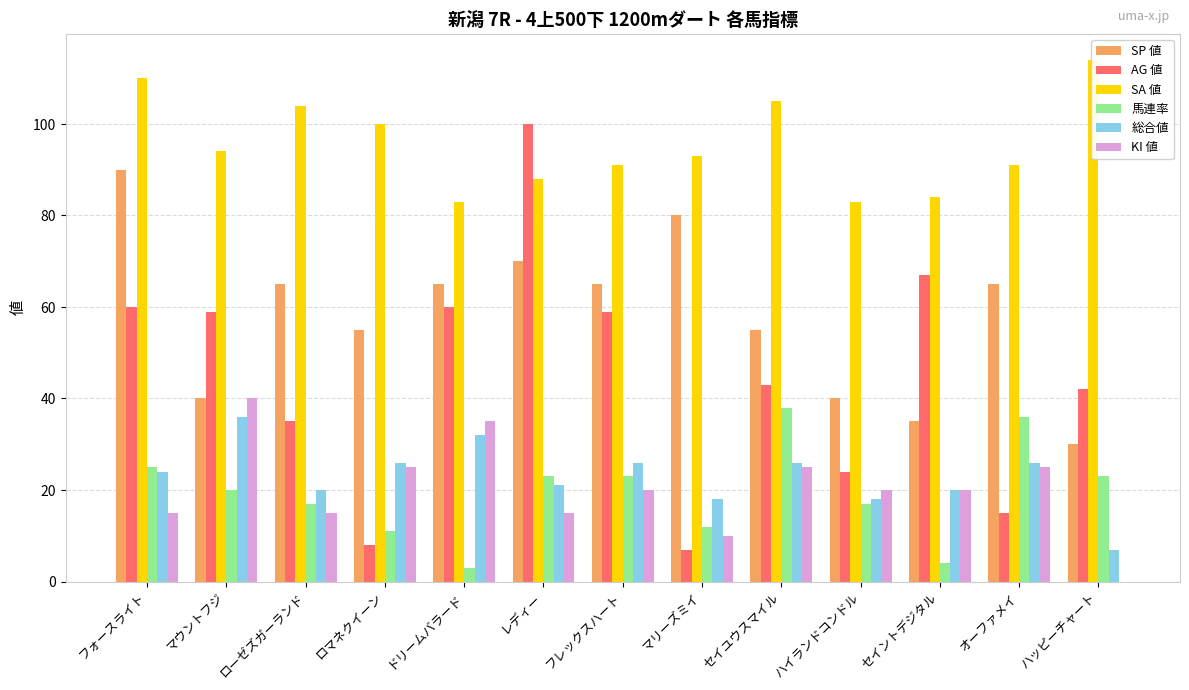

Reading left to right, extract all data points from this chart.

SP 値: フォースライト=90	マウントフジ=40	ローゼズガーランド=65	ロマネクイーン=55	ドリームバラード=65	レディー=70	フレックスハート=65	マリーズミイ=80	セイユウスマイル=55	ハイランドコンドル=40	セイントデジタル=35	オーファメイ=65	ハッピーチャート=30
AG 値: フォースライト=60	マウントフジ=59	ローゼズガーランド=35	ロマネクイーン=8	ドリームバラード=60	レディー=100	フレックスハート=59	マリーズミイ=7	セイユウスマイル=43	ハイランドコンドル=24	セイントデジタル=67	オーファメイ=15	ハッピーチャート=42
SA 値: フォースライト=110	マウントフジ=94	ローゼズガーランド=104	ロマネクイーン=100	ドリームバラード=83	レディー=88	フレックスハート=91	マリーズミイ=93	セイユウスマイル=105	ハイランドコンドル=83	セイントデジタル=84	オーファメイ=91	ハッピーチャート=114
馬連率: フォースライト=25	マウントフジ=20	ローゼズガーランド=17	ロマネクイーン=11	ドリームバラード=3	レディー=23	フレックスハート=23	マリーズミイ=12	セイユウスマイル=38	ハイランドコンドル=17	セイントデジタル=4	オーファメイ=36	ハッピーチャート=23
総合値: フォースライト=24	マウントフジ=36	ローゼズガーランド=20	ロマネクイーン=26	ドリームバラード=32	レディー=21	フレックスハート=26	マリーズミイ=18	セイユウスマイル=26	ハイランドコンドル=18	セイントデジタル=20	オーファメイ=26	ハッピーチャート=7
KI 値: フォースライト=15	マウントフジ=40	ローゼズガーランド=15	ロマネクイーン=25	ドリームバラード=35	レディー=15	フレックスハート=20	マリーズミイ=10	セイユウスマイル=25	ハイランドコンドル=20	セイントデジタル=20	オーファメイ=25	ハッピーチャート=0